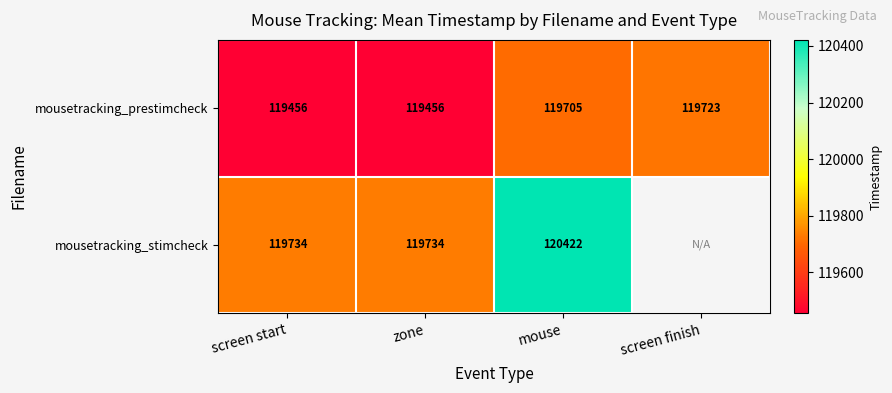

Rank the series at zone from highest to lowest value.

mousetracking_stimcheck, mousetracking_prestimcheck